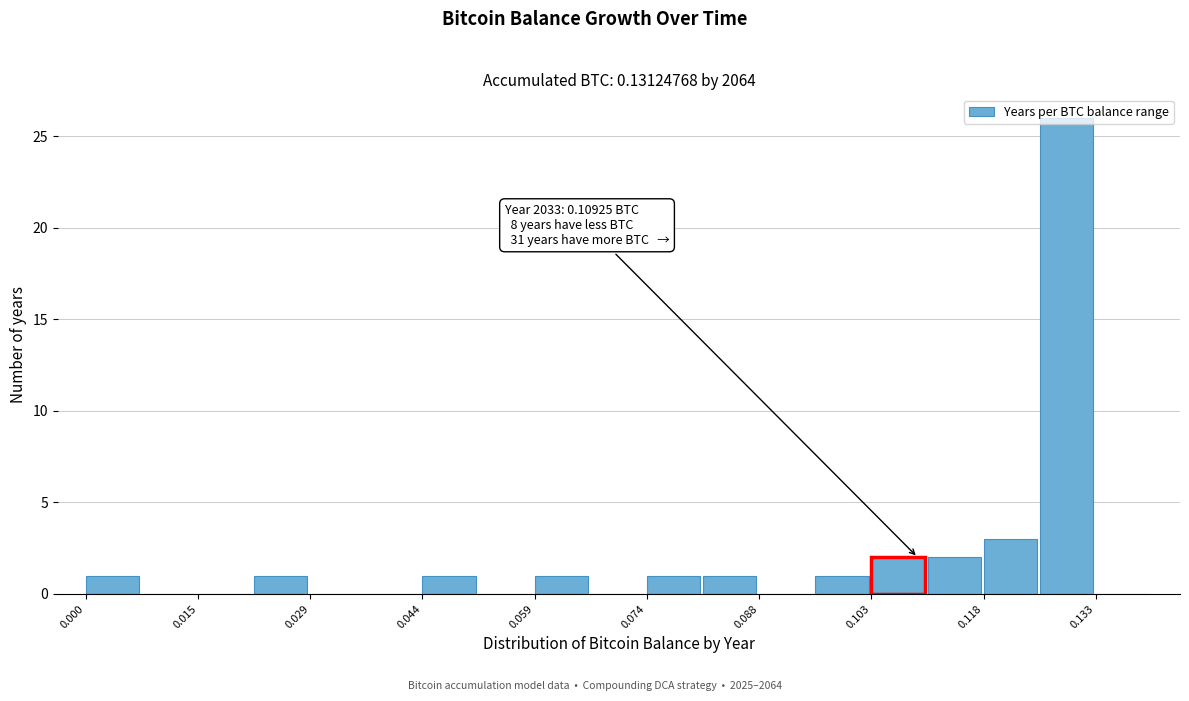

Around what value on the x-axis is the tallest bar? Give the approximate position of its centre, as read against the axis.

0.128